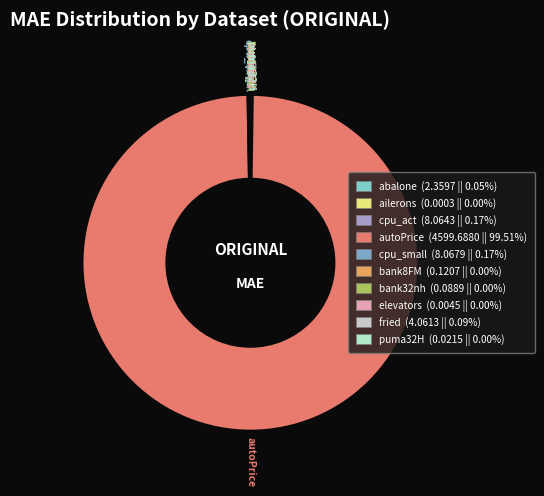

Which category accounts for the majority?

autoPrice